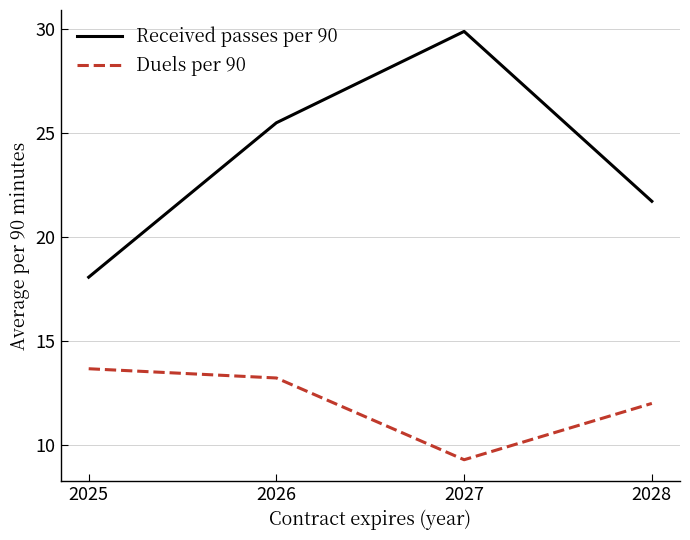

At which category does the chart reach its peak across all series?

2027